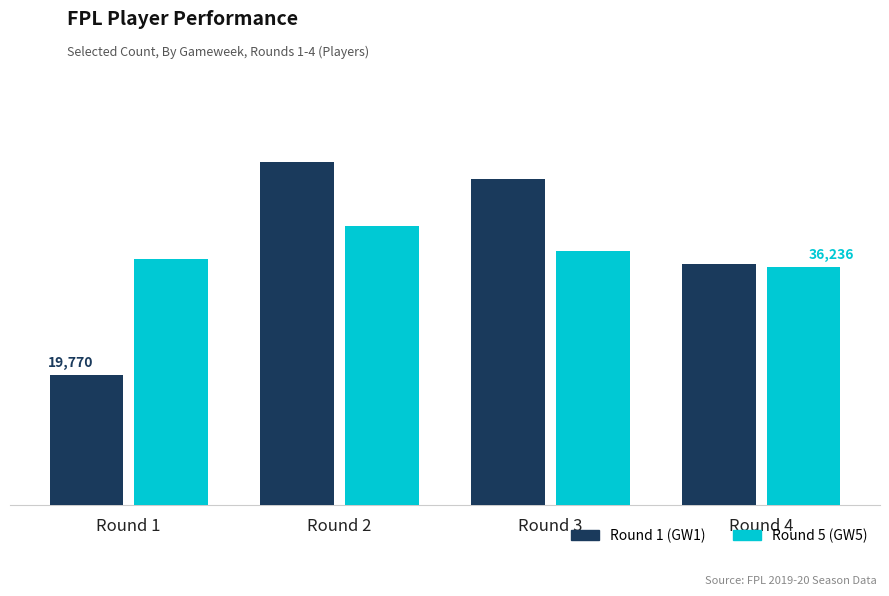

Does the chart contain any negative values?

No